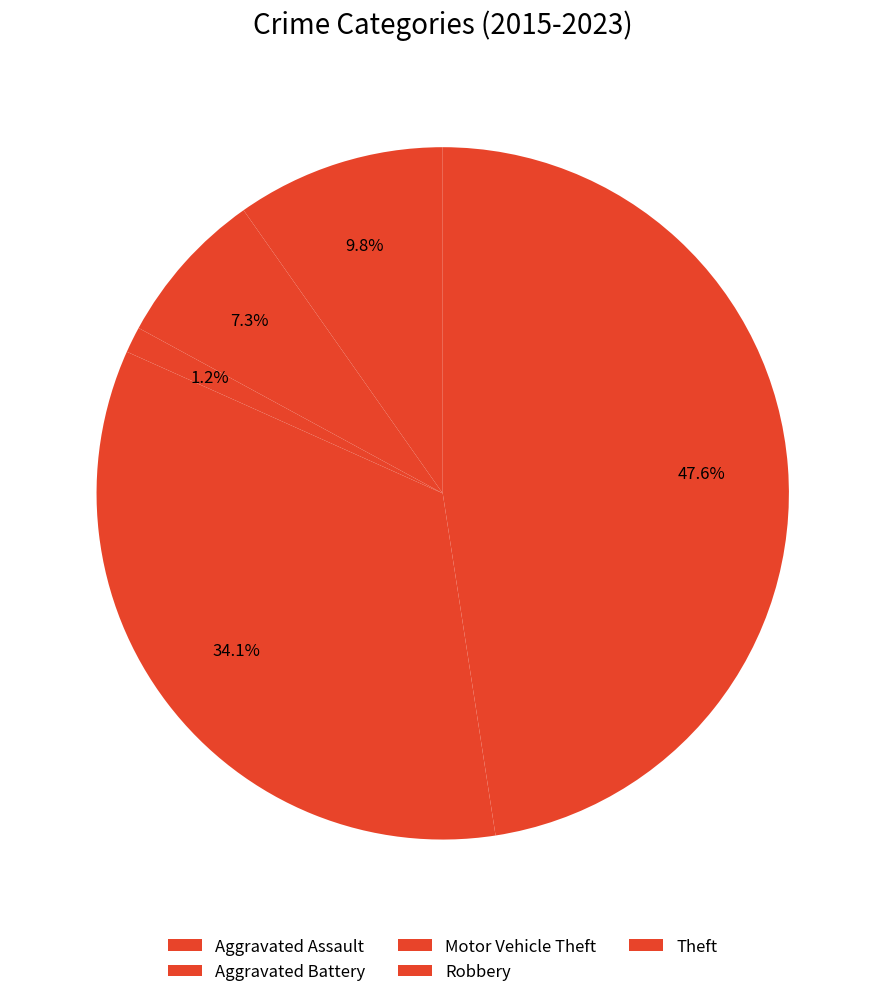

What portion of the pie excludes Aggravated Assault?

90.2%